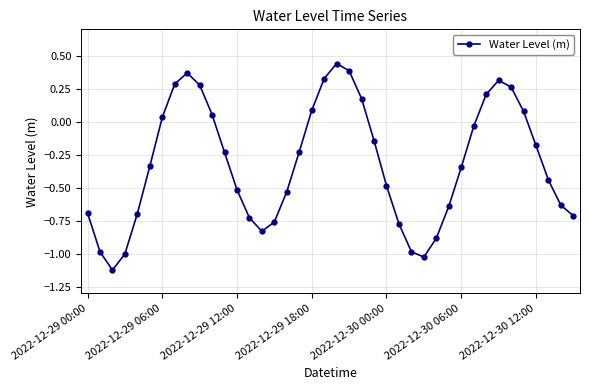

What is the sum of all values?

-12.7